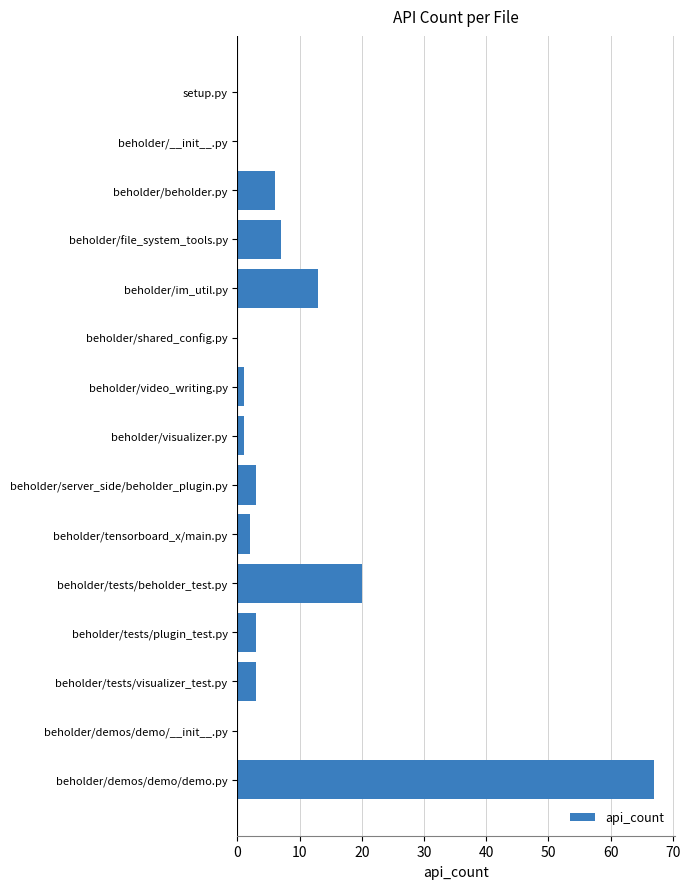

How many data points does each series have?

15